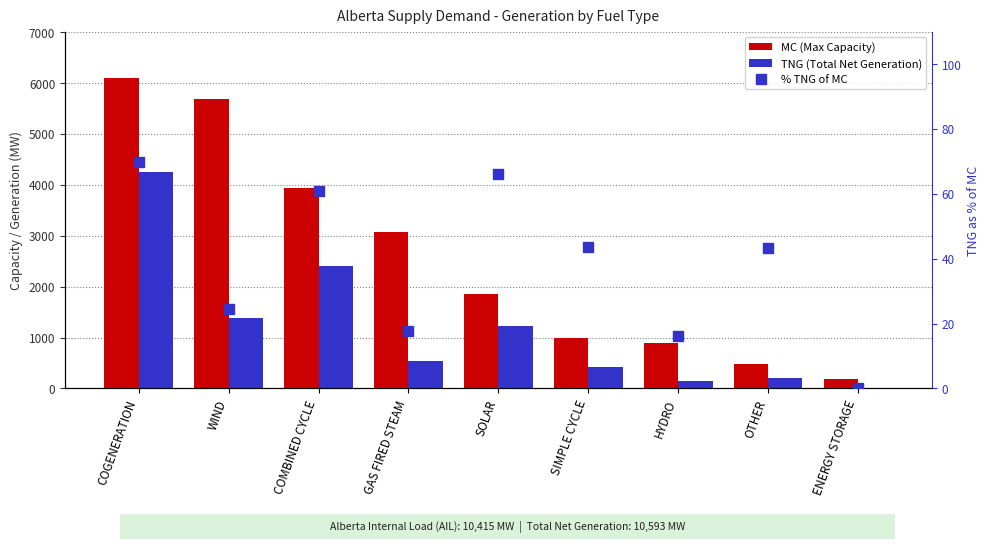

What is the difference between the second highest and minimum values in the MC (Max Capacity) series?

5494.0